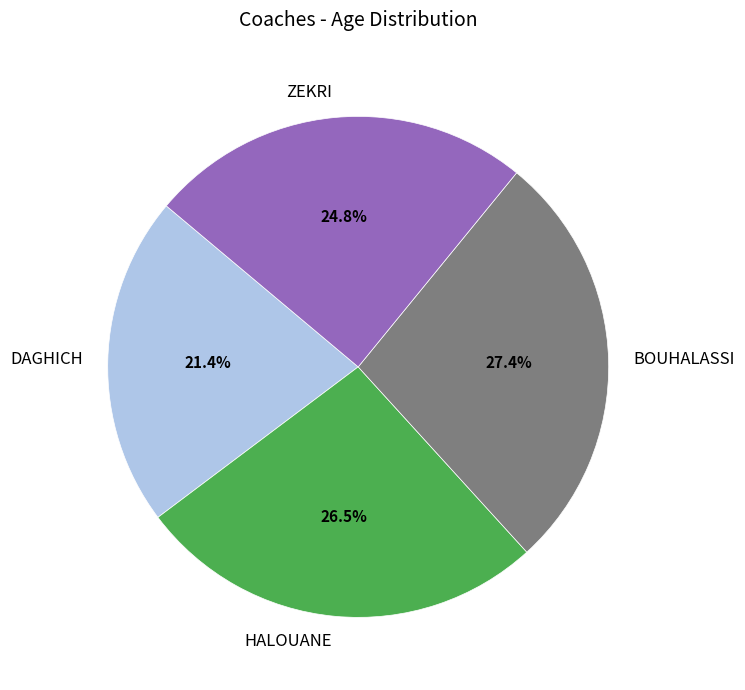

To the nearest percent, what is the difference between the largest and smallest slice percentages?

6%